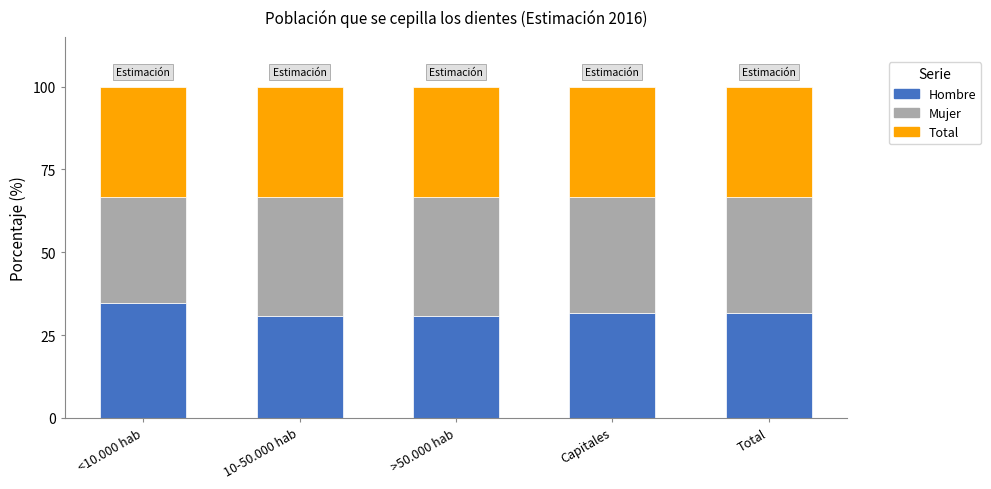

Count the number of categories in the chart.

5